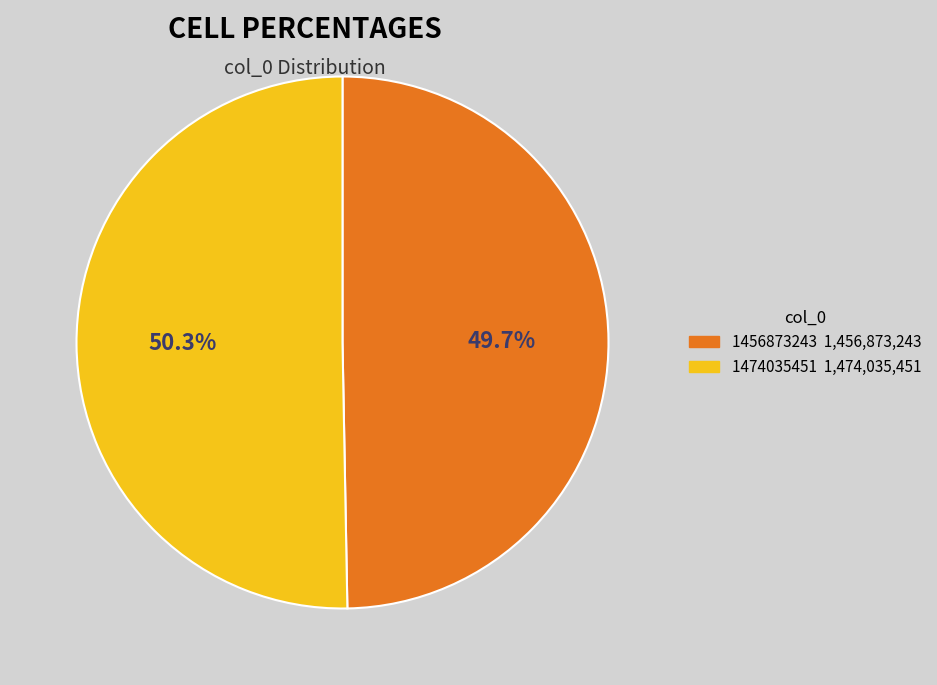

Which has a higher value, 1456873243 or 1474035451?

1474035451